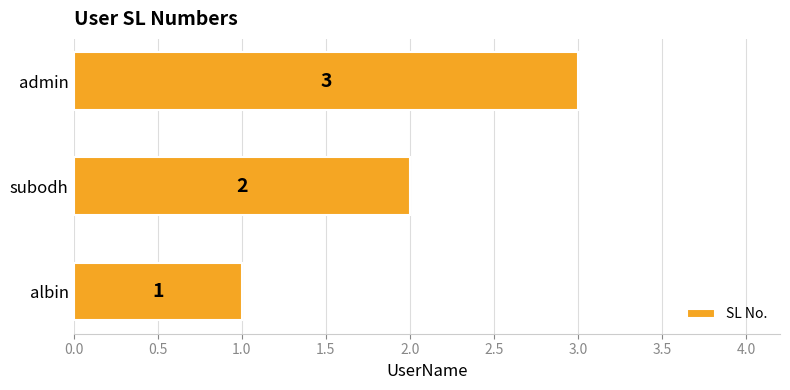

Count the values in the range 1 to 3.

3